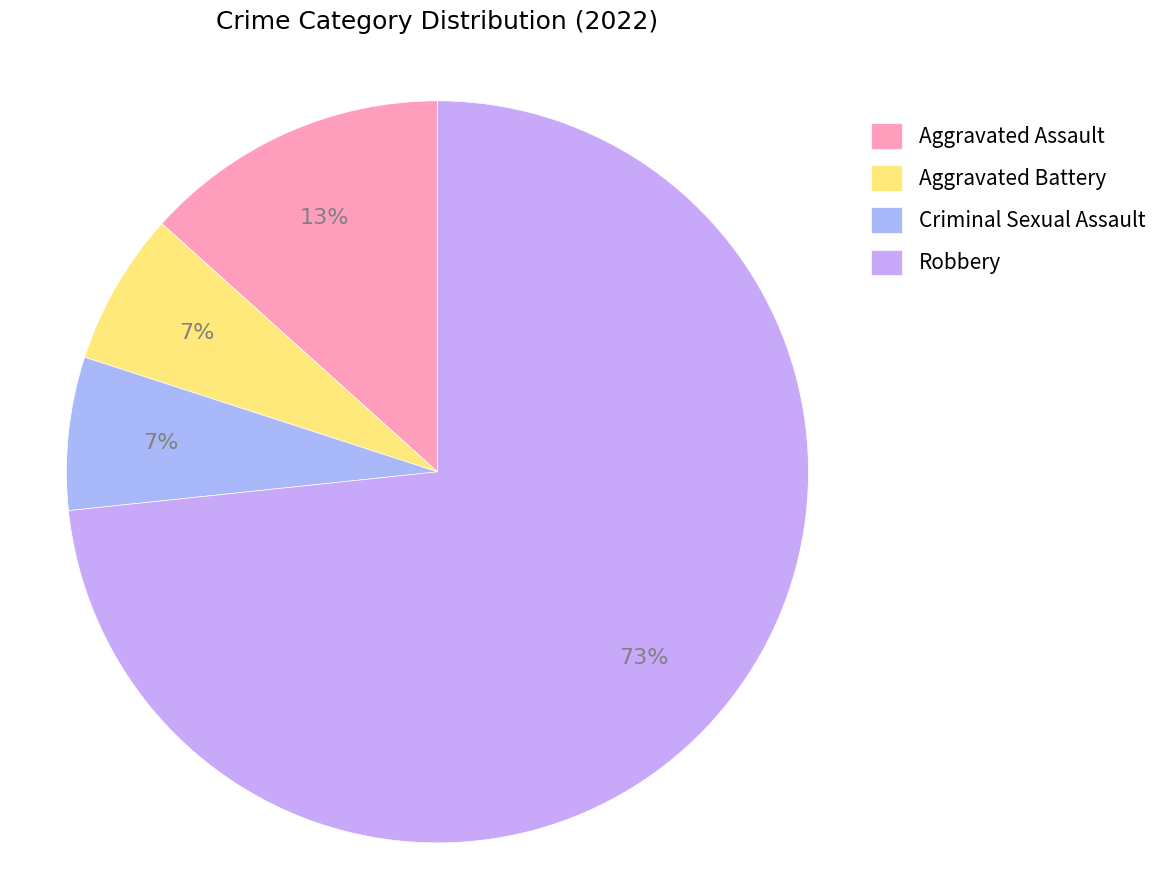

What is the ratio of the value at Criminal Sexual Assault to the value at Robbery?

0.1